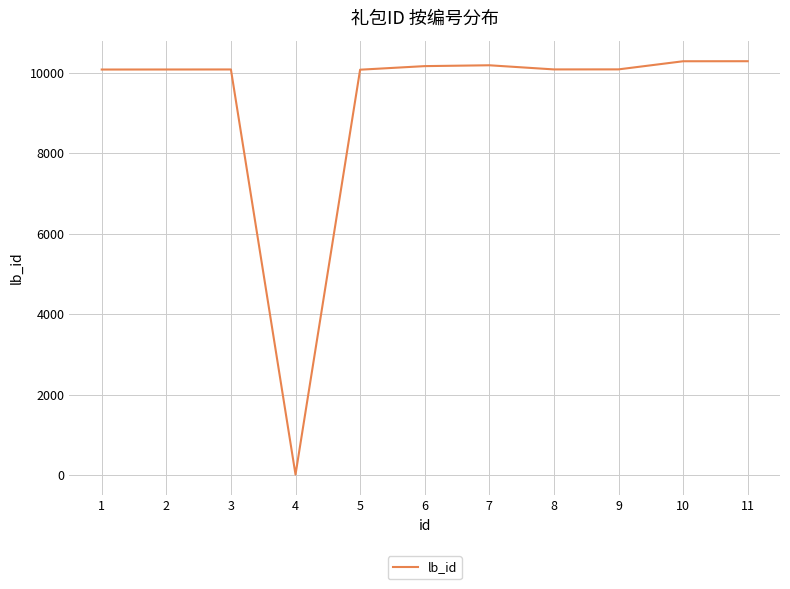

What is the ratio of the value at 6 to the value at 7?

1.0